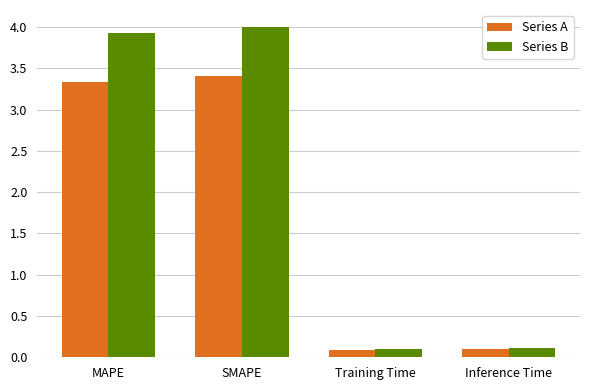

What is the maximum value for Series B?

4.0